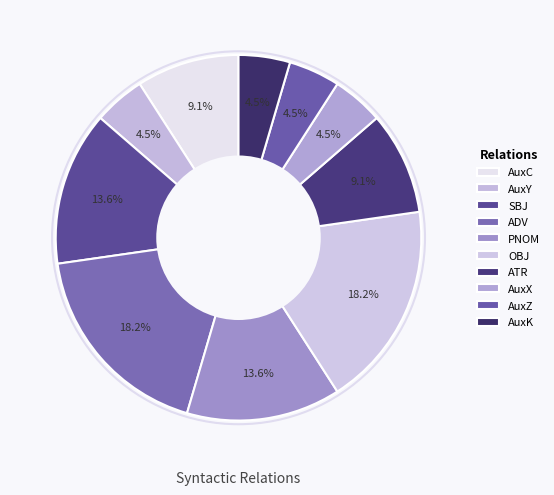

To the nearest percent, what portion does AuxK represent?

5%